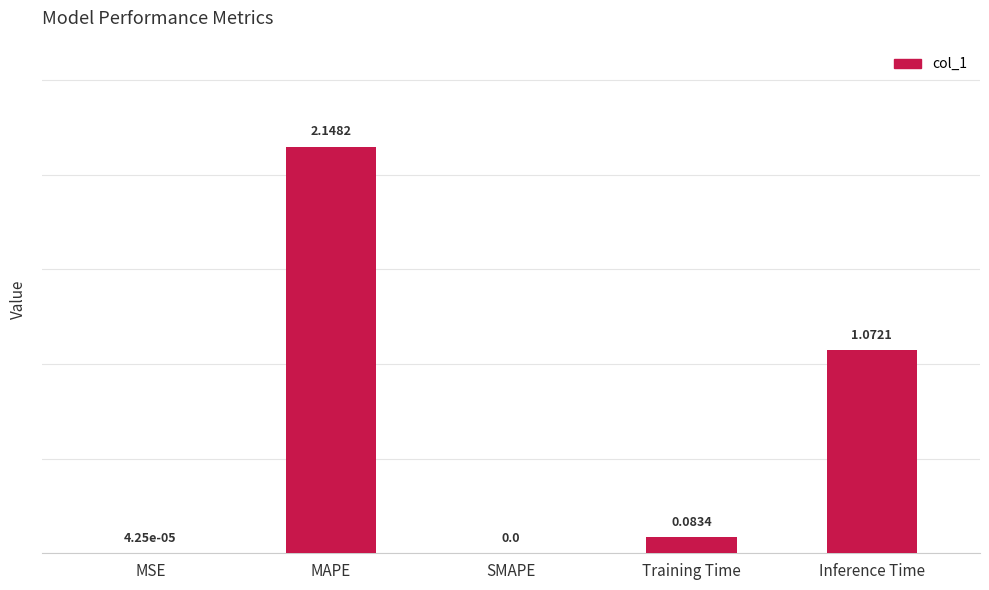

Where is the data nearest to the value 1?

Inference Time